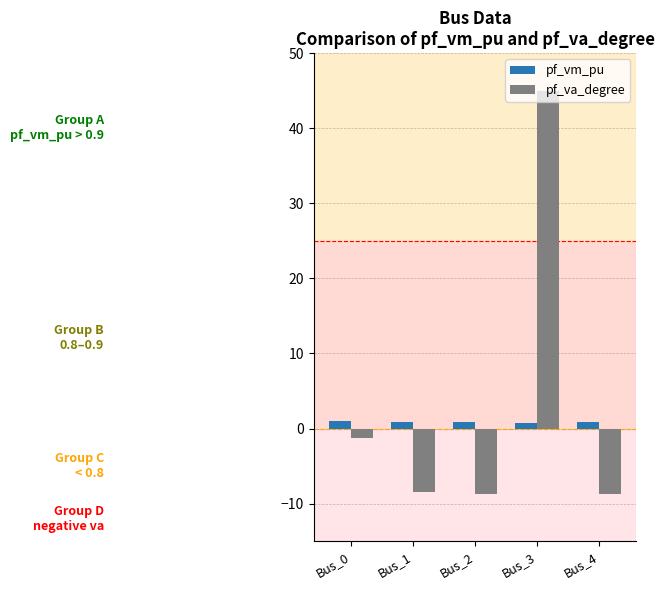

What is the total value across all series at Bus_2?

-7.9